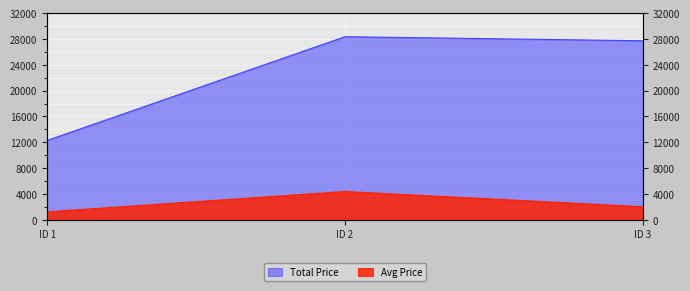

What are all the series names shown in the legend?

avg_price, total_price